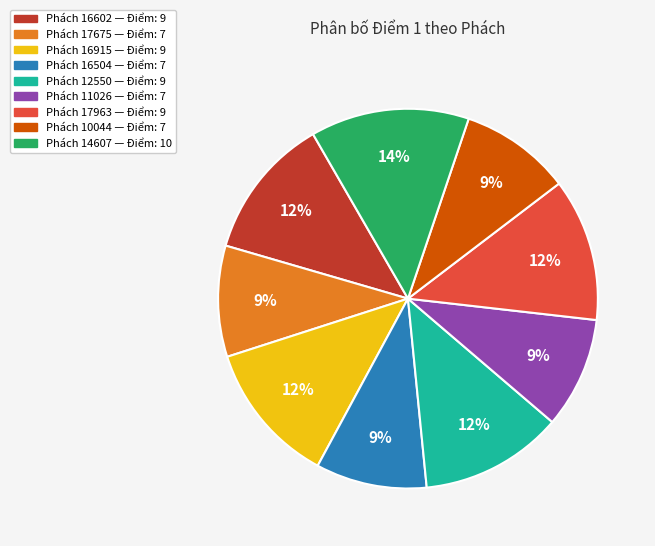

To the nearest percent, what is the average slice percentage?

11%